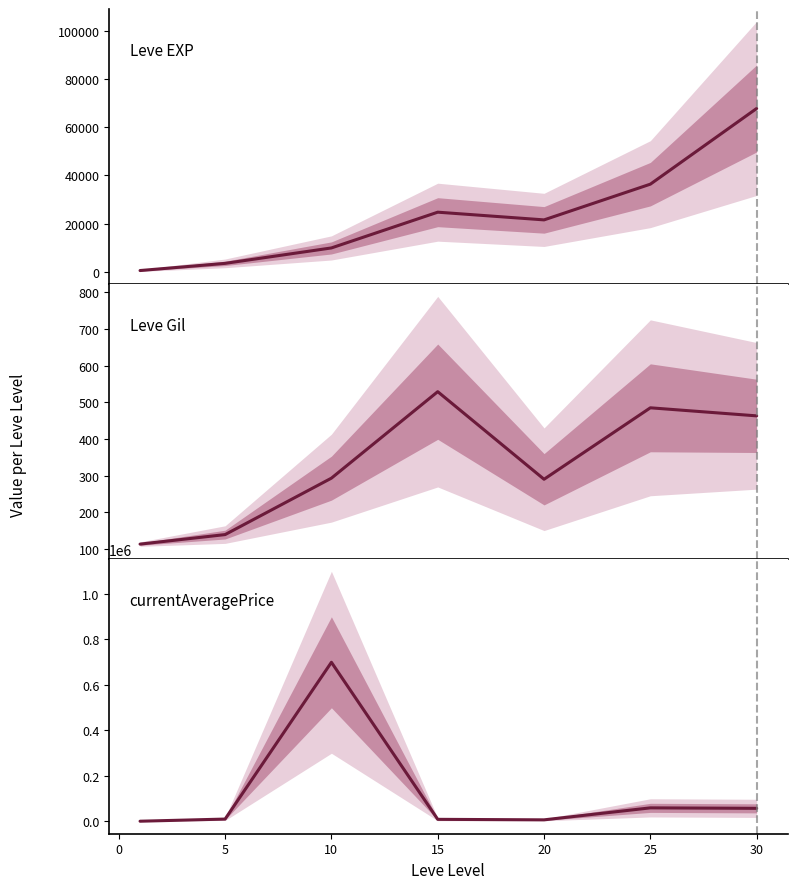

How many interior local valleys does the Leve Gil series have?

1